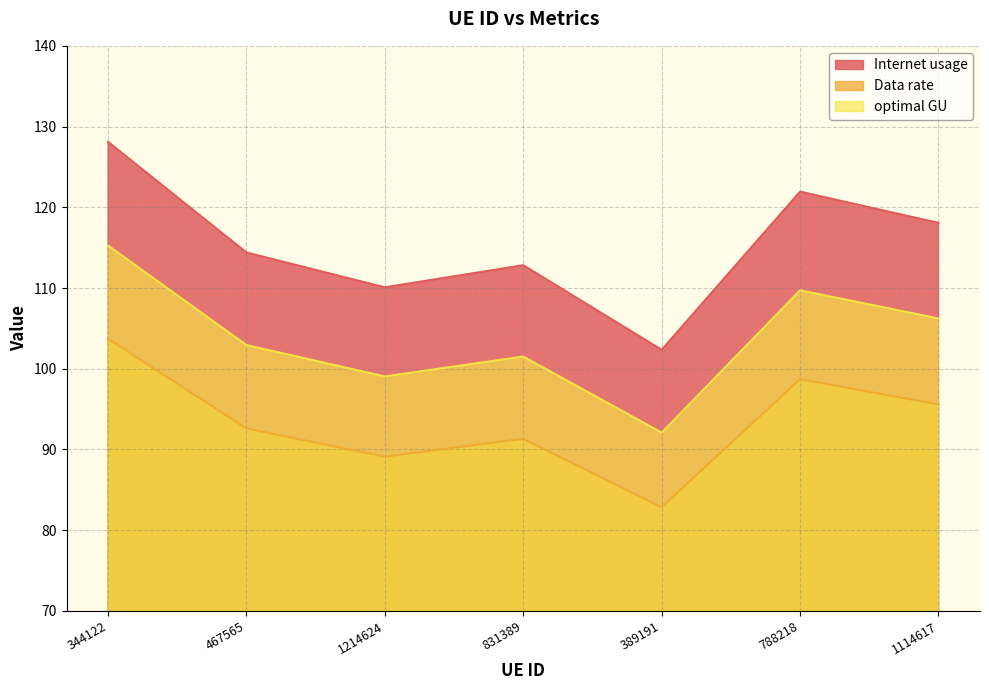

Where is optimal GU nearest to the value 103?

467565